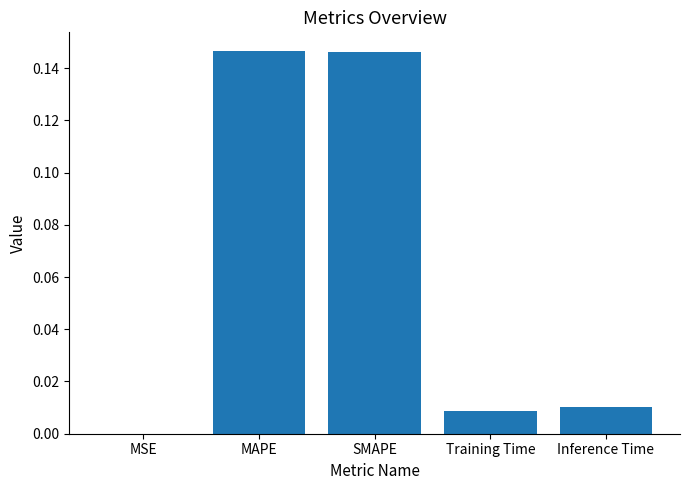

True or false: the data shows 0.0 at Inference Time.

True